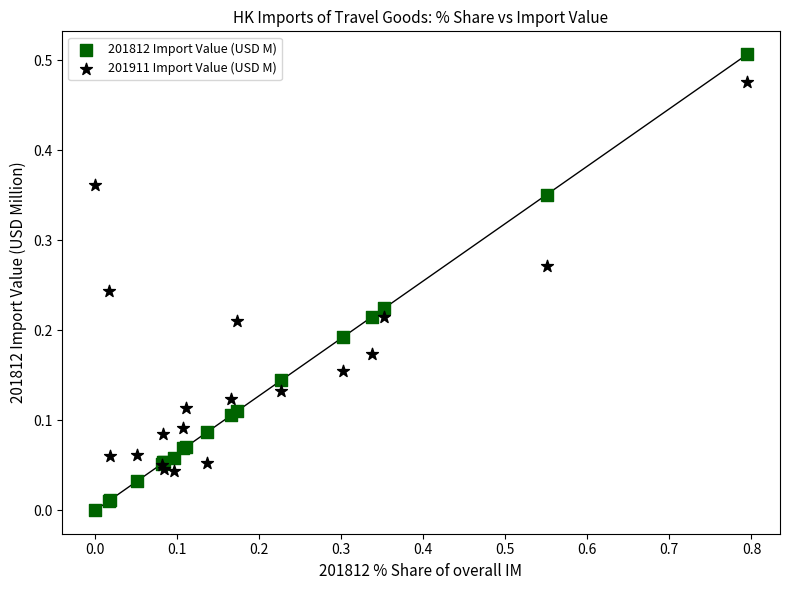

What is the X range (max minus min) for the scatter plot?

0.8